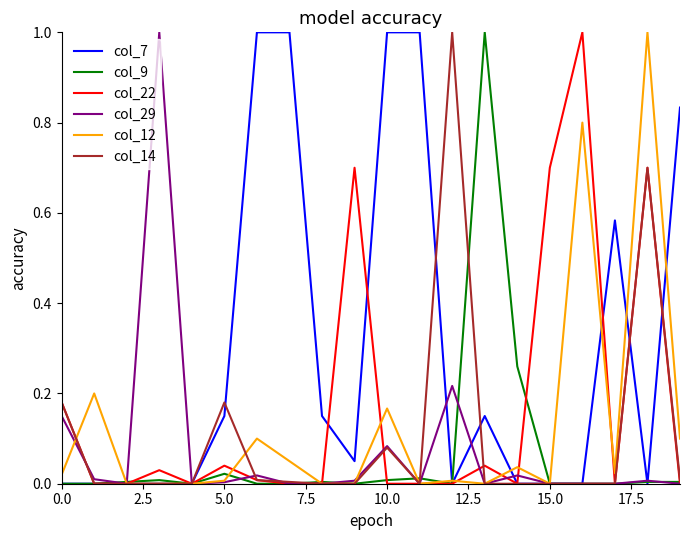

What is the maximum value shown in the chart?

1.0